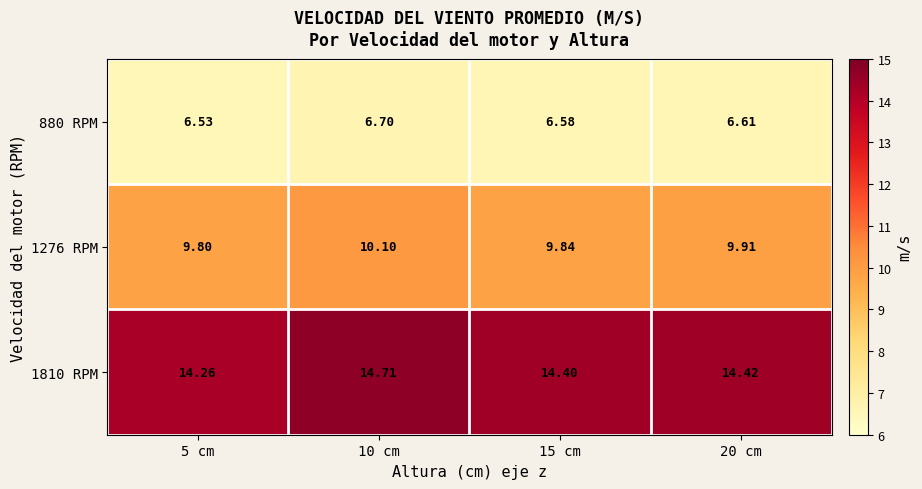

Which series has the largest range (max minus min)?

1810 RPM